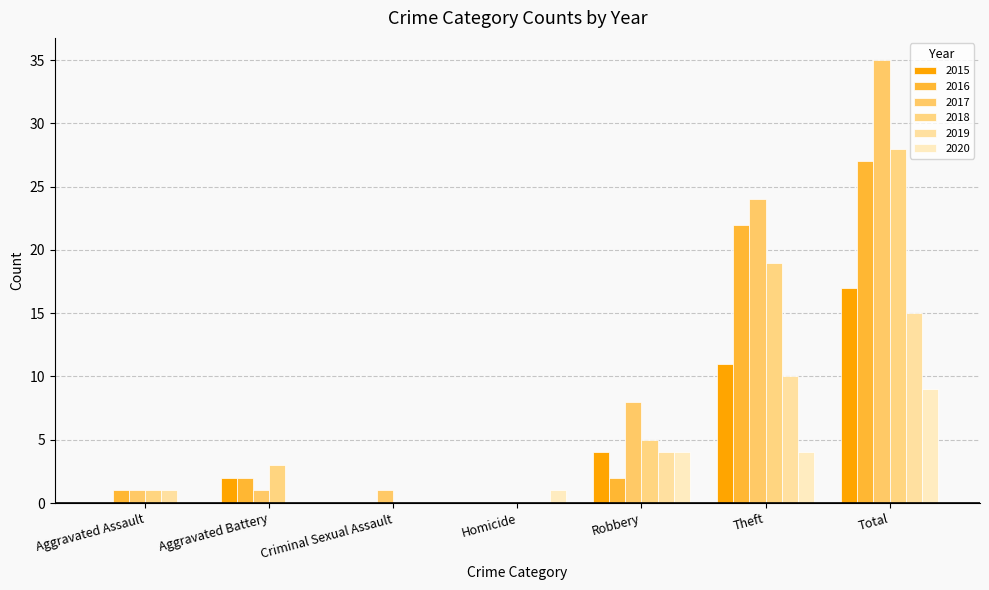

Are the bars grouped side by side (vs. stacked)?

Yes